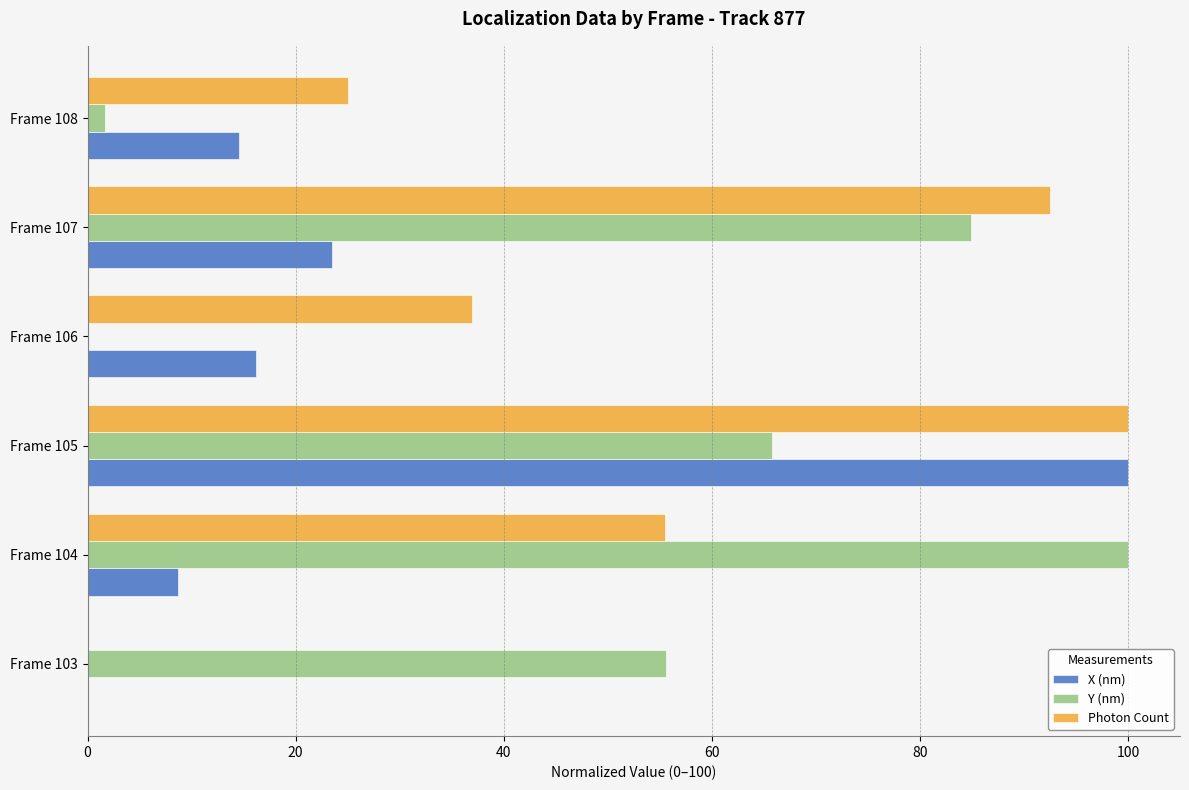

At which label is Photon Count closest to 50?

Frame 104